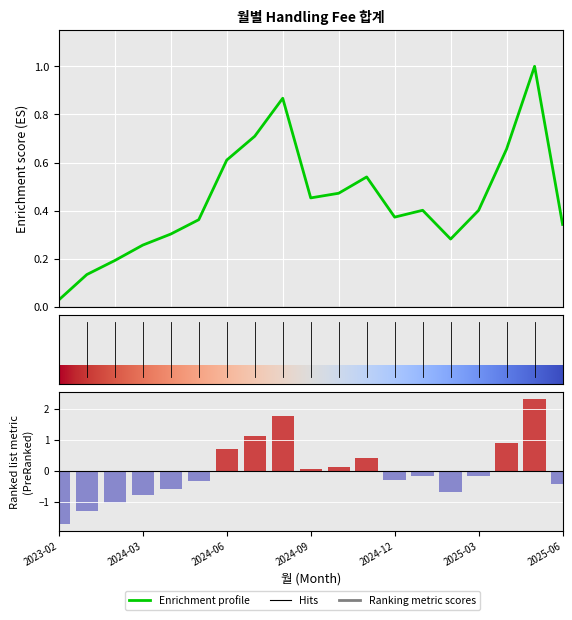

What is the label of the 12th bar from the left?

2024-11